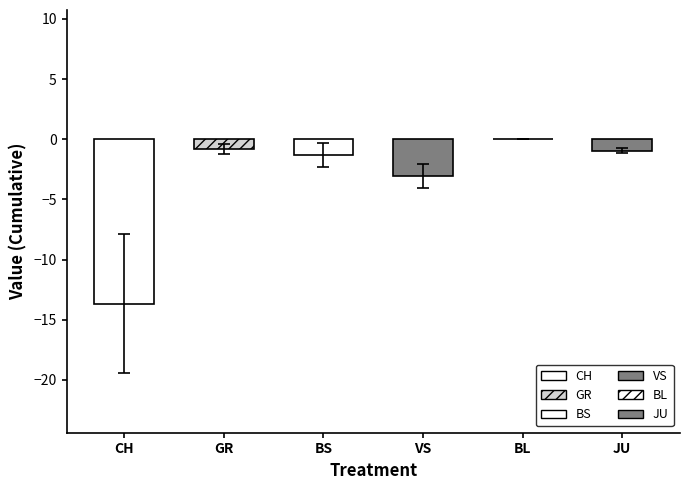

How many distinct data groups are displayed?

6